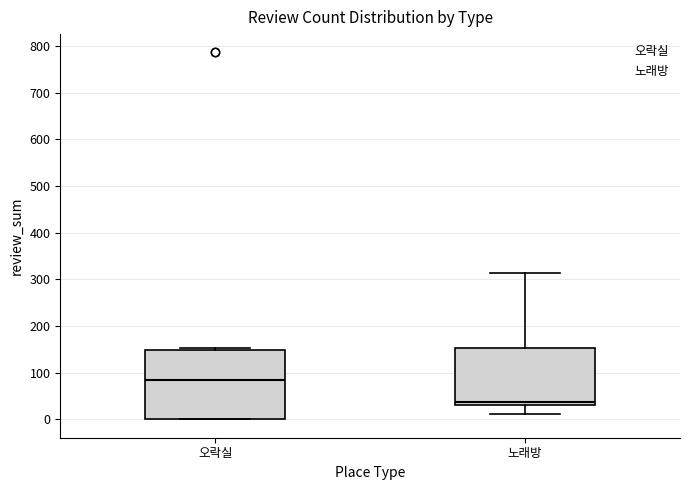

Reading left to right, transcribe this box plot: for each box, give where its median line is, the range the box spans, and where its two whiskers end, as read against the y-axis. The values are not printed on the chart, so give them approximately, as read against the axis.

오락실: median 90, box 0 to 150, whiskers 0 to 150 (just above the box's upper edge)
노래방: median 40, box 30 to 150, whiskers 10 to 310